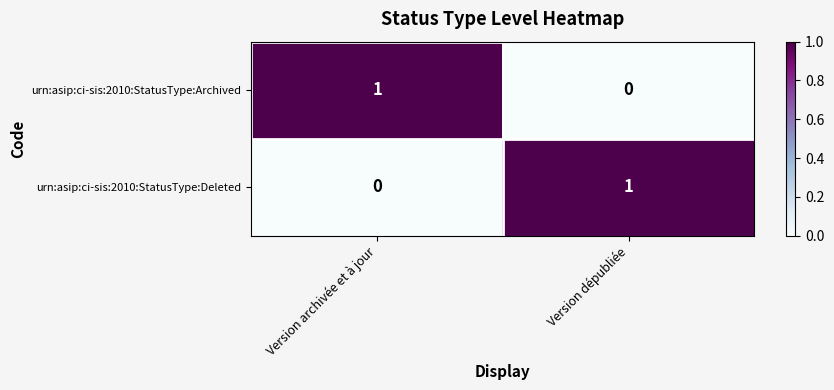

At how many categories does at least one series exceed 0?

2